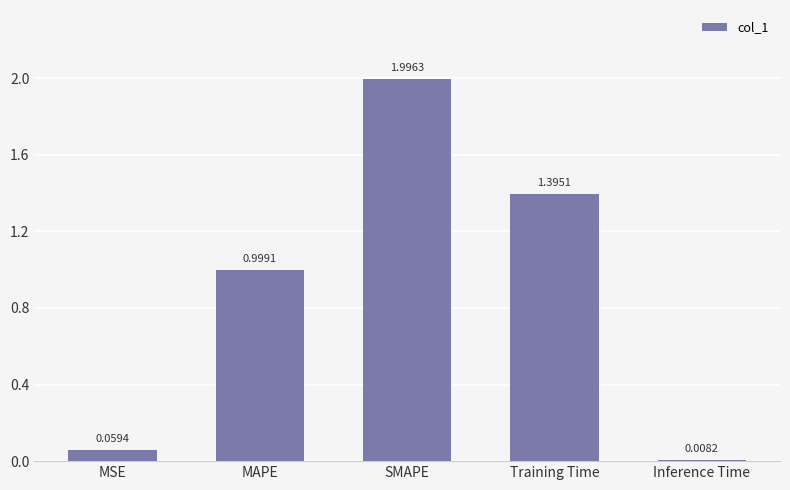

What is the label of the 3rd bar from the left?

SMAPE